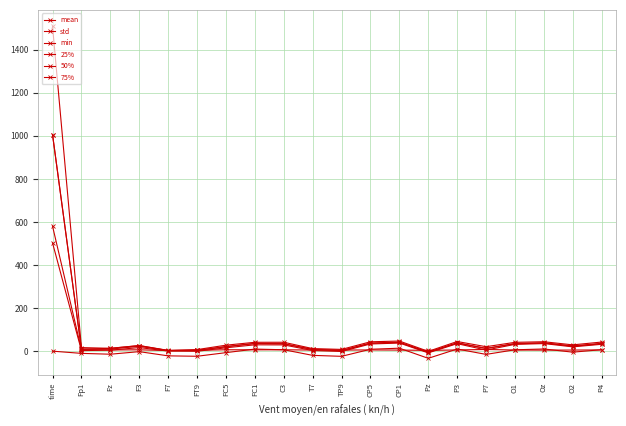

The mean series shows 4.9 at Fp1. True or false?

False